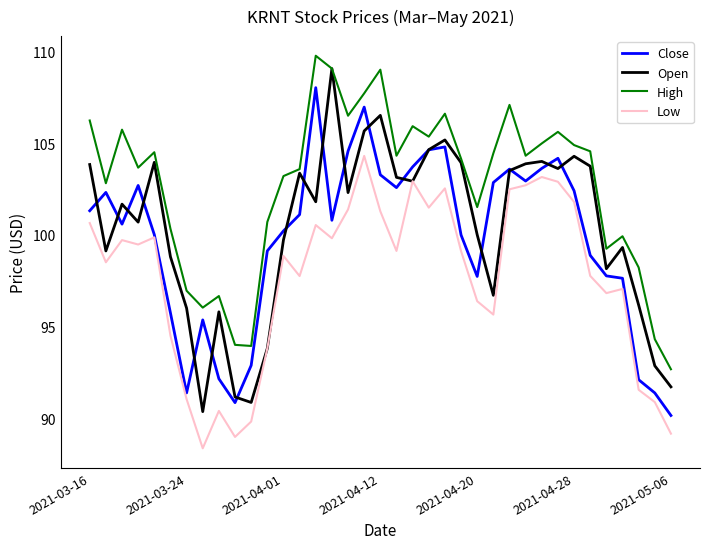

True or false: High and Close cross at least once.

False